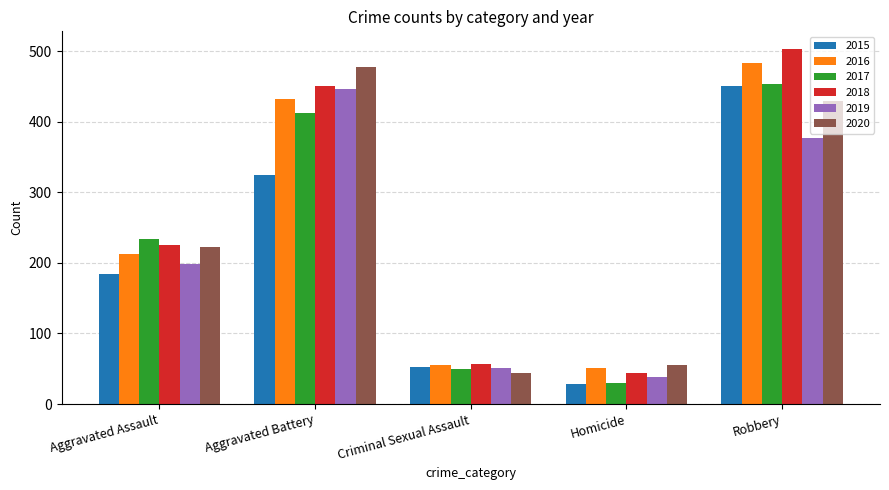

Which category has the lowest value across all series?

Homicide